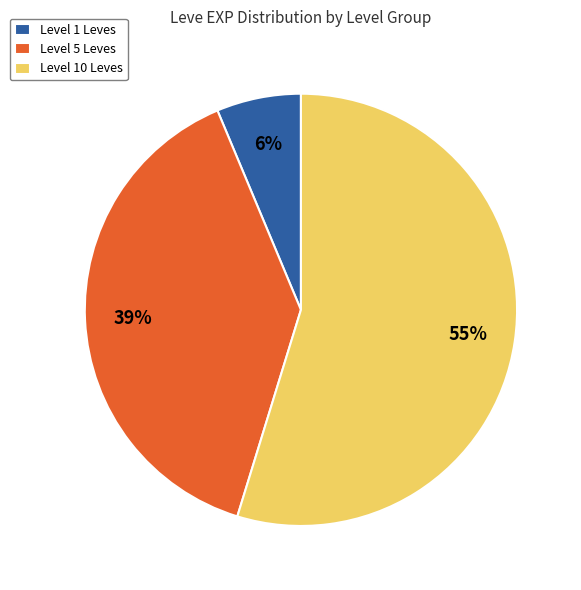

Which category has the biggest portion of the pie?

Level 10 Leves